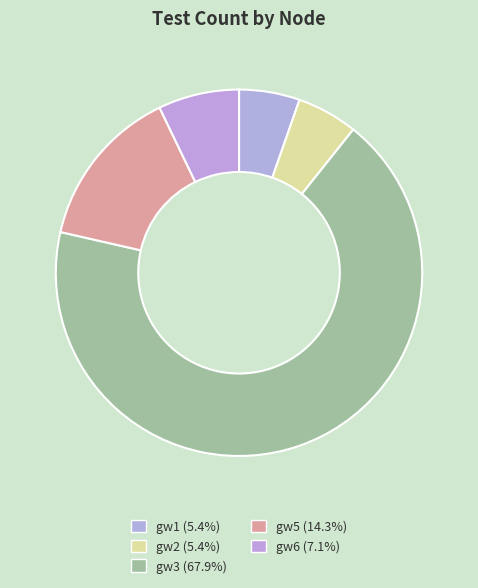

What percentage is the gw1 slice, to the nearest percent?

5%